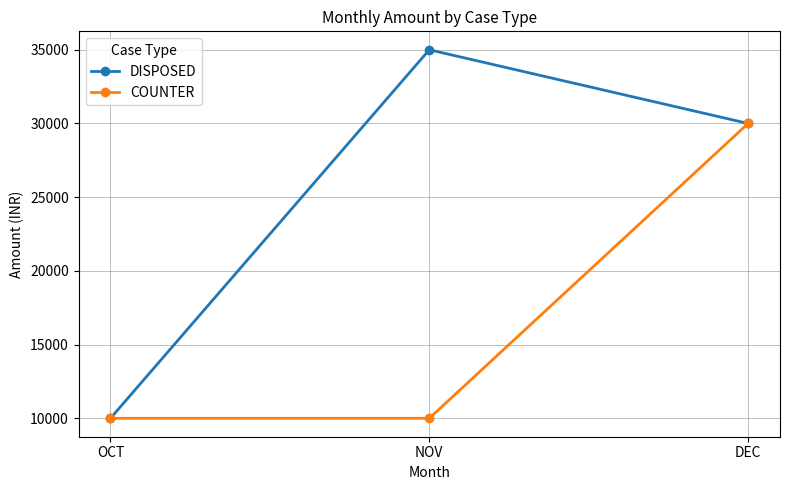

What is the average value of the COUNTER series?

16667